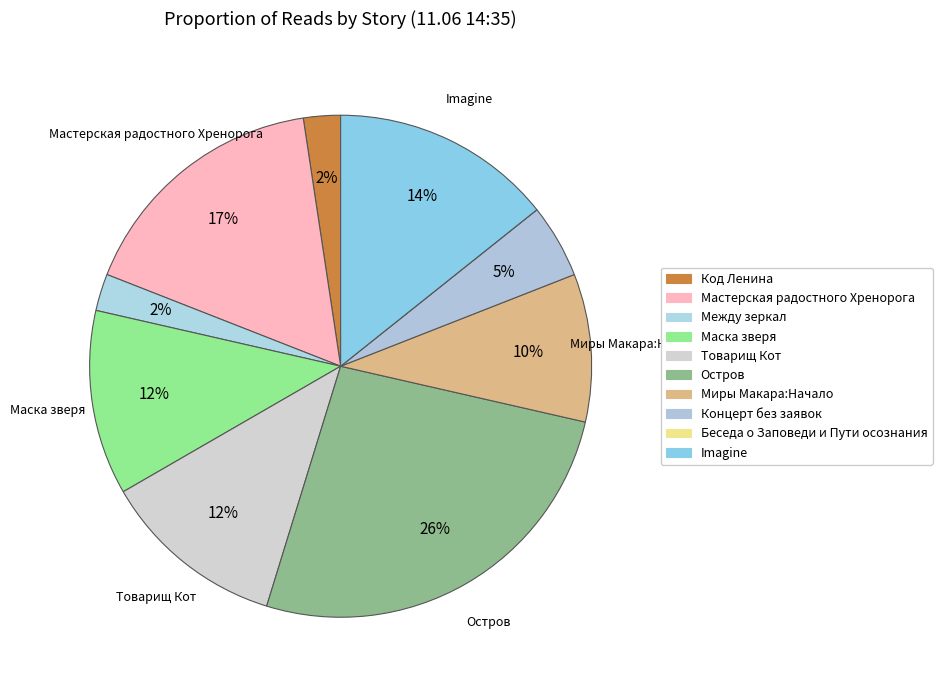

To the nearest percent, what is the difference between the Код Ленина and Маска зверя slice percentages?

10%